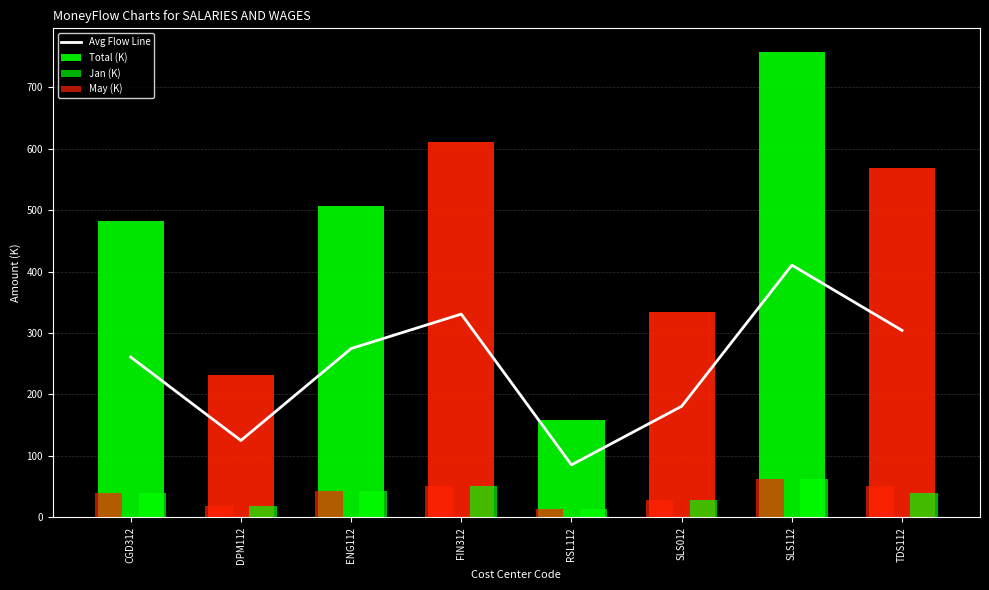

What is the difference between the Jan (K) values at FIN312 and ENG112?

8.6